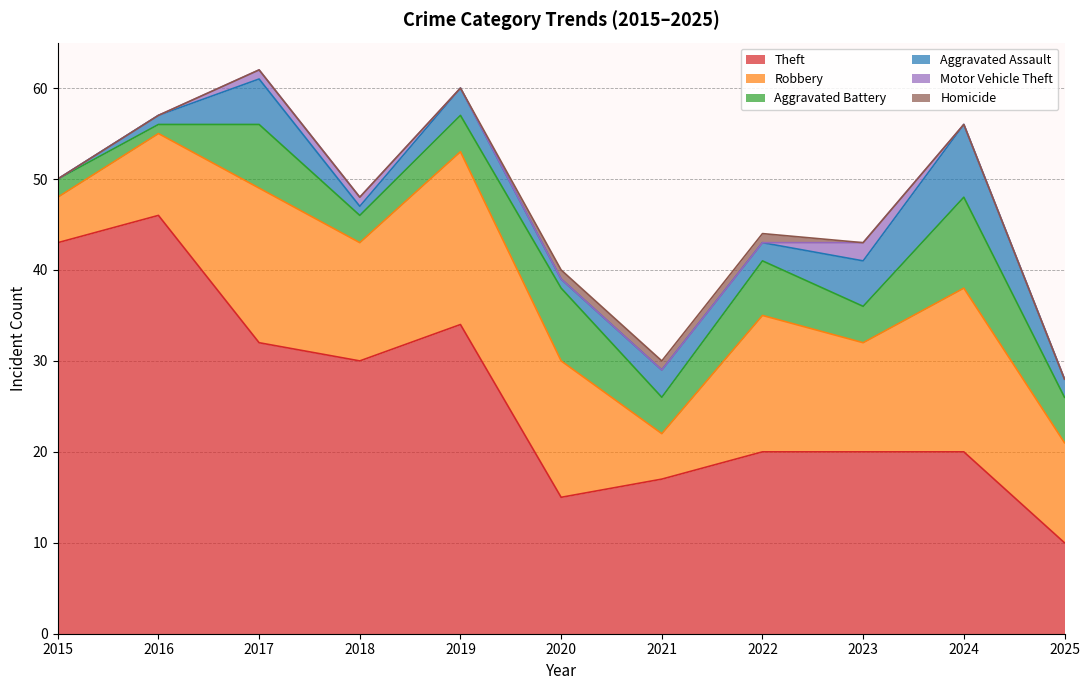

At how many categories does at least one series exceed 12?

10